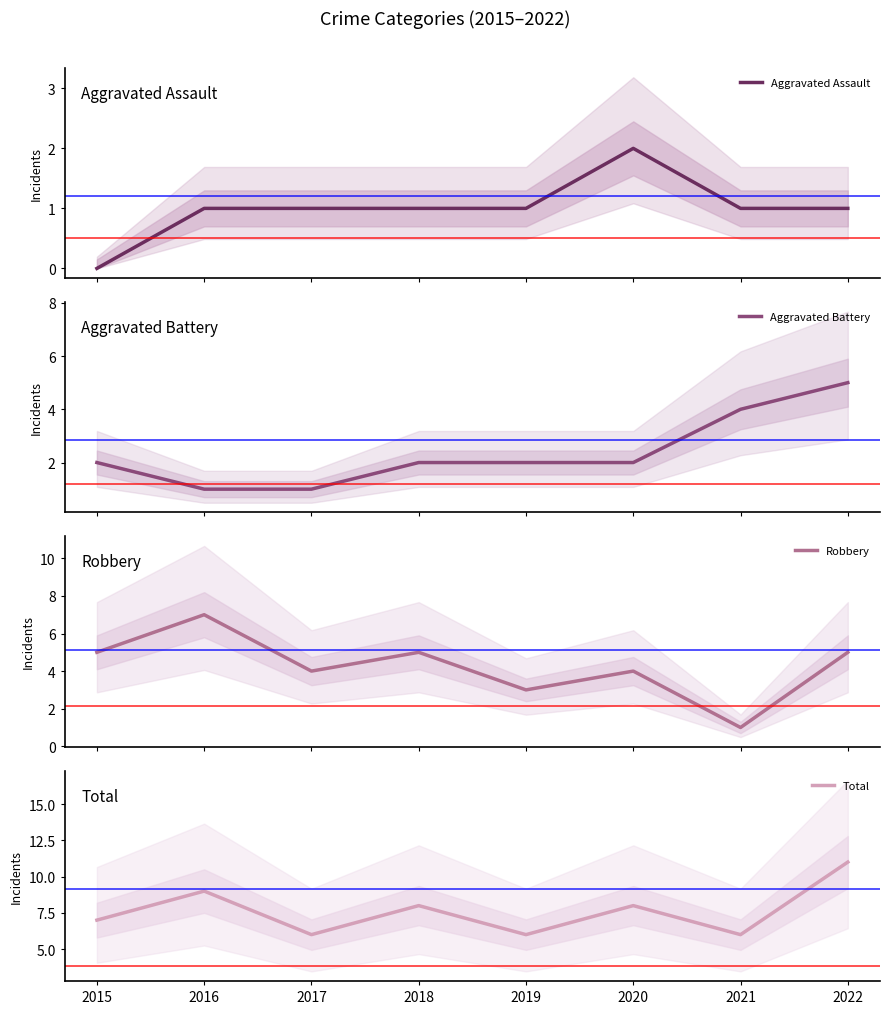

How many distinct data groups are displayed?

4